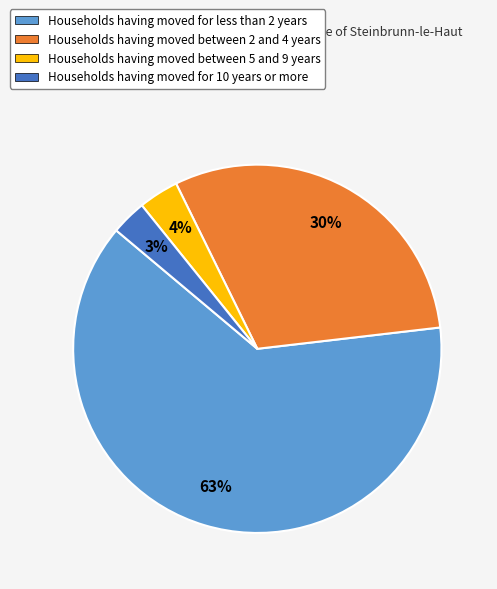

Does any single category account for the majority?

Yes